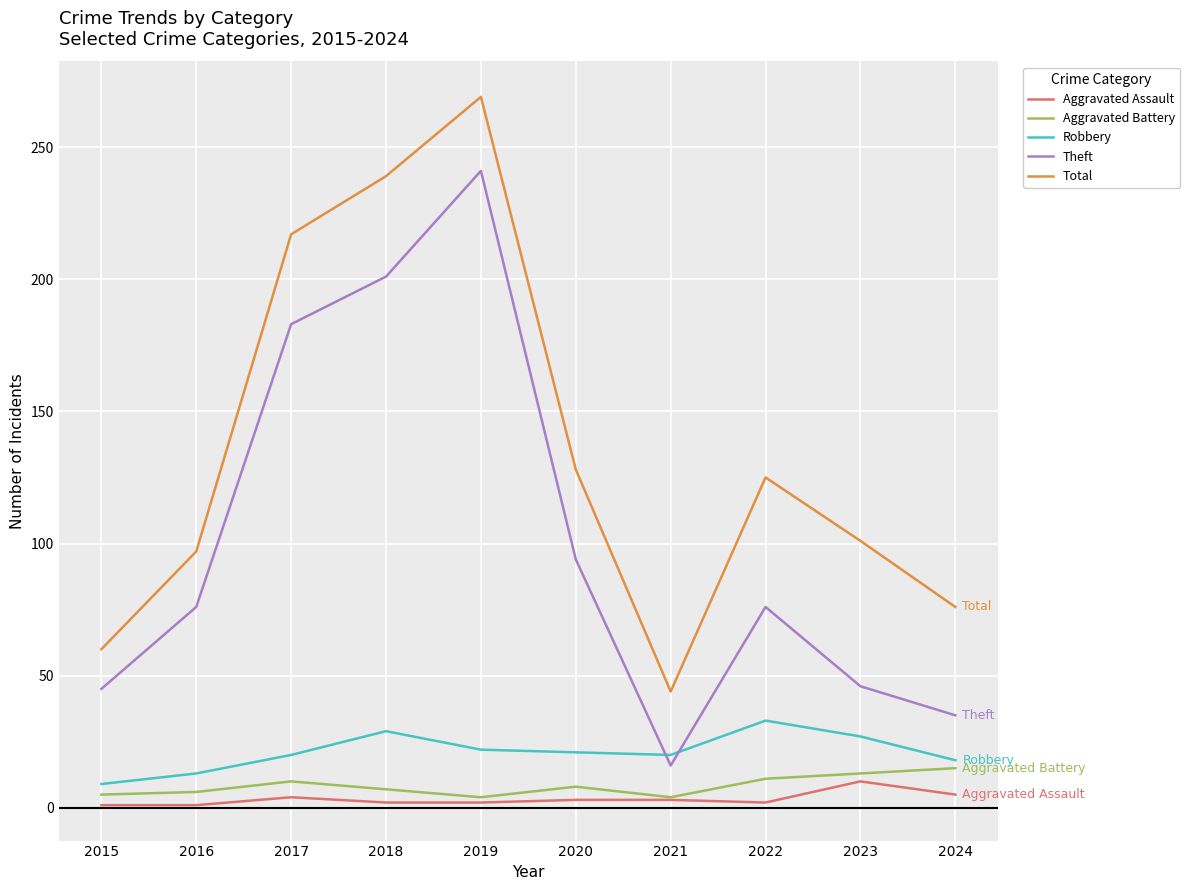

True or false: Robbery and Total intersect in this chart.

False